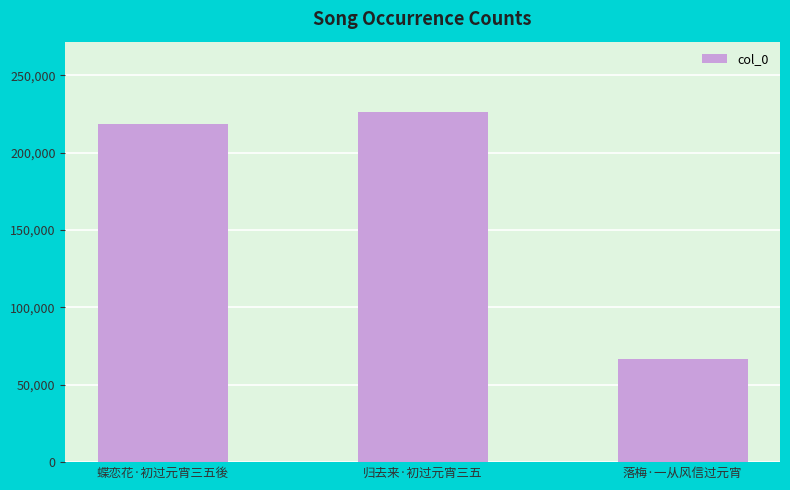

How many bars are there in total?

3